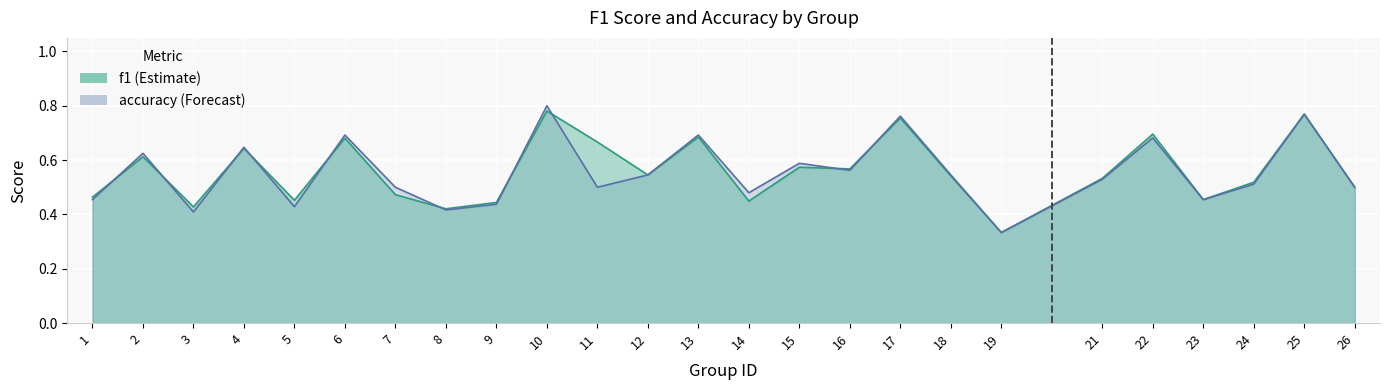

Which series has the largest range (max minus min)?

accuracy